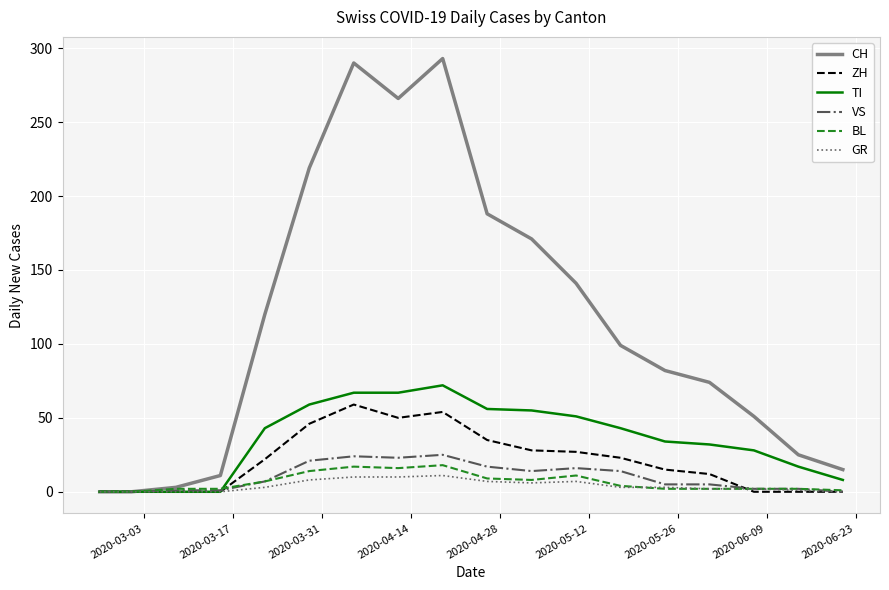

Which series has the largest total across all categories?

CH